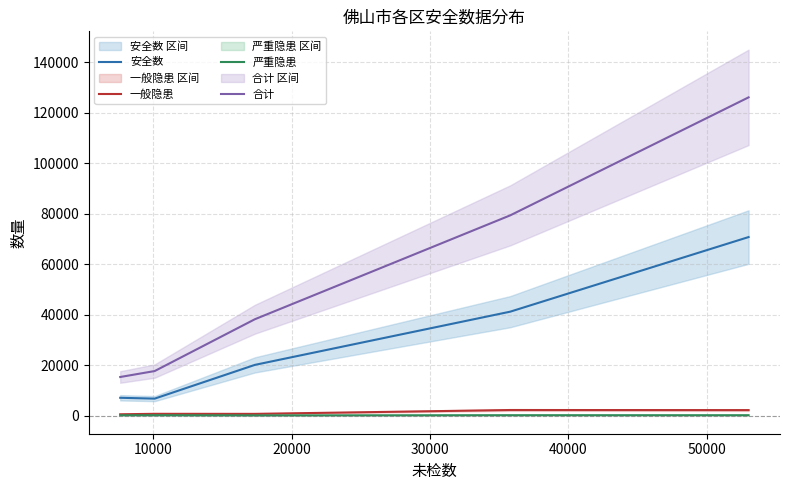

True or false: 合计 and 严重隐患 intersect in this chart.

False